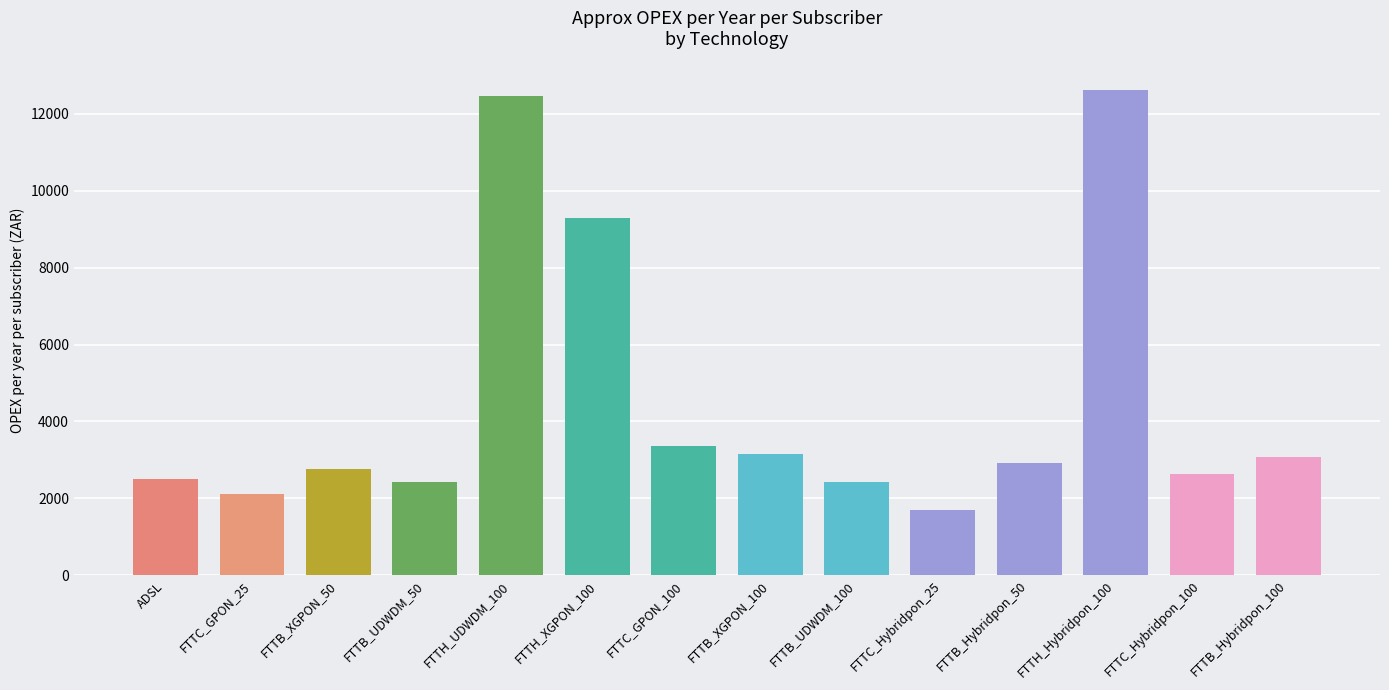

Where is the data nearest to the value 7167?

FTTH_XGPON_100